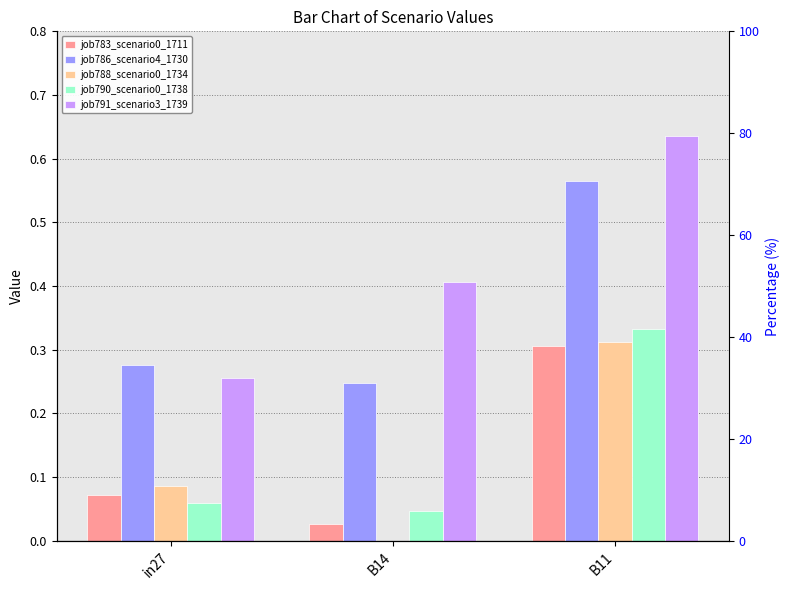

The job791_scenario3_1739 series shows 0.3 at B11. True or false?

False